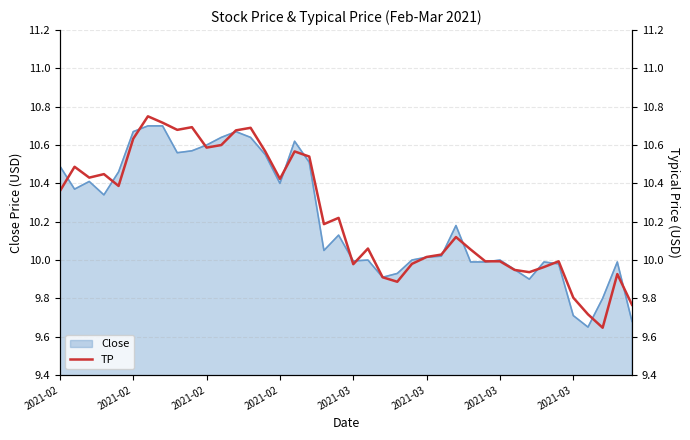

How many lines are shown in the chart?

1